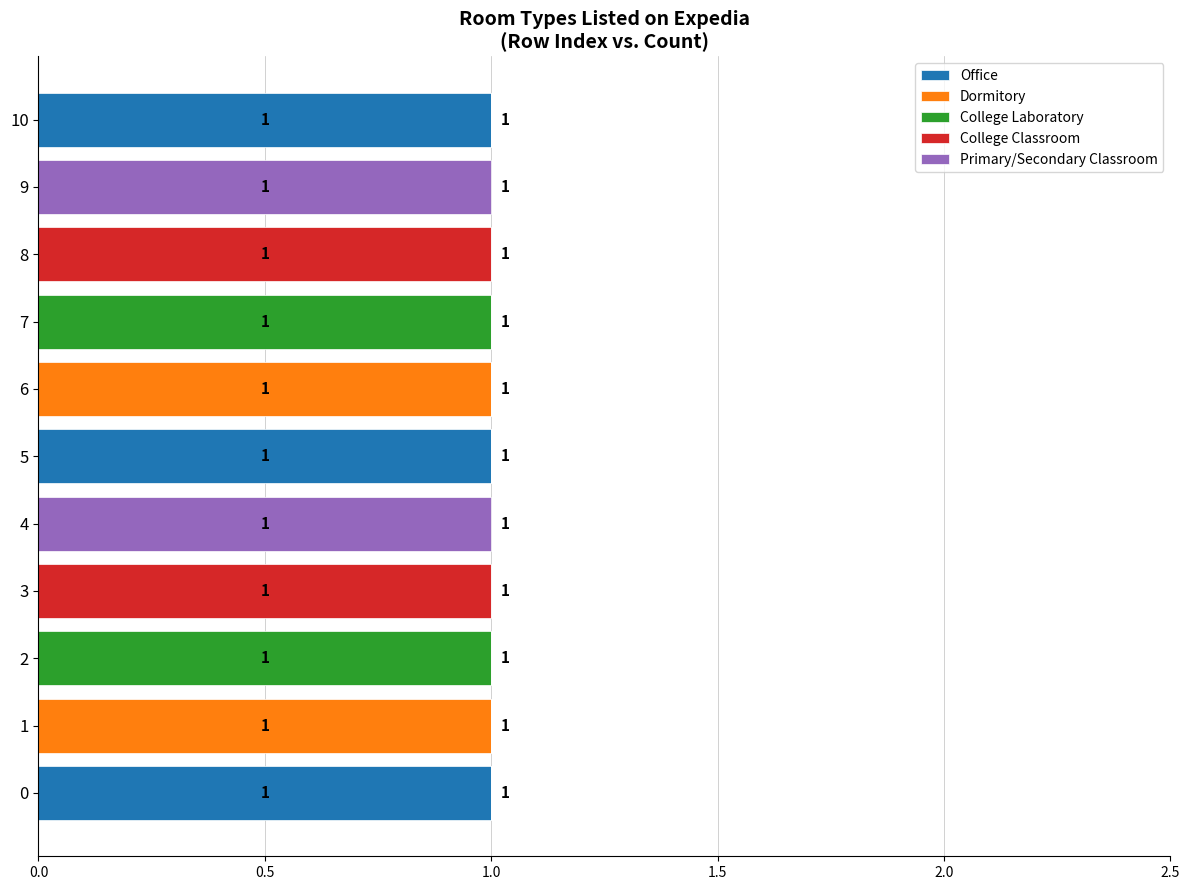

The value of College Laboratory at 6 is -1. True or false?

False